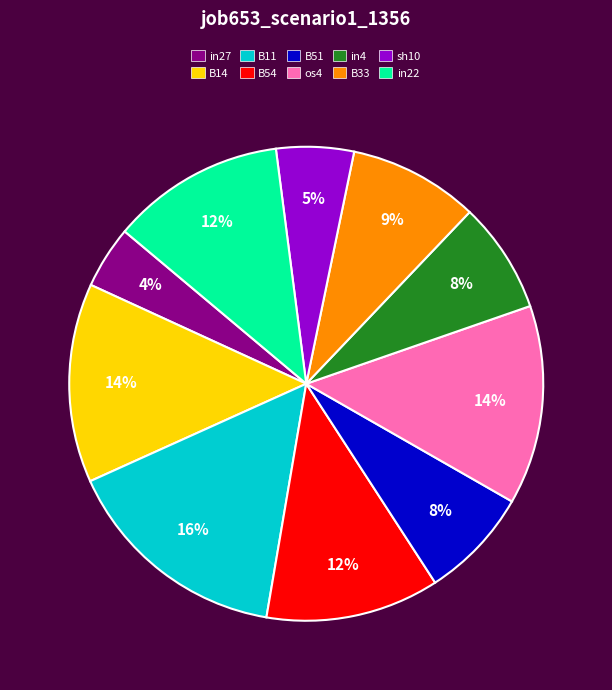

Which slice is the smallest?

in27